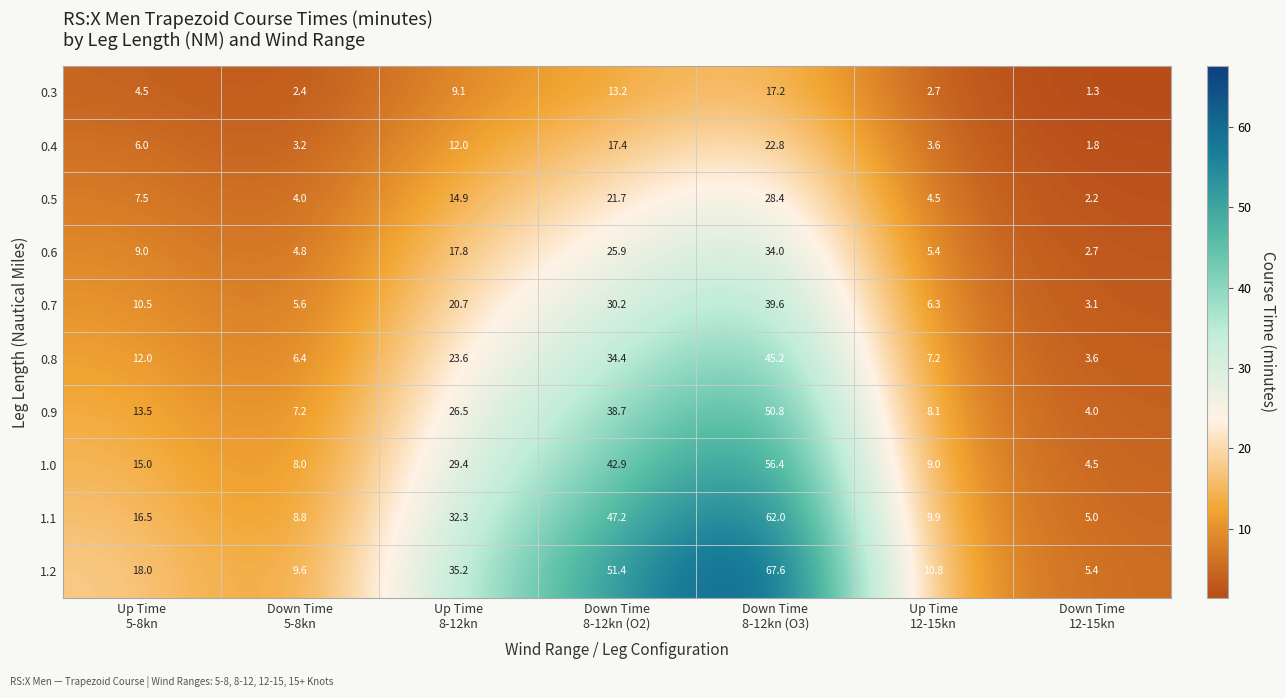

What is the average value of the 0.9 series?

21.3